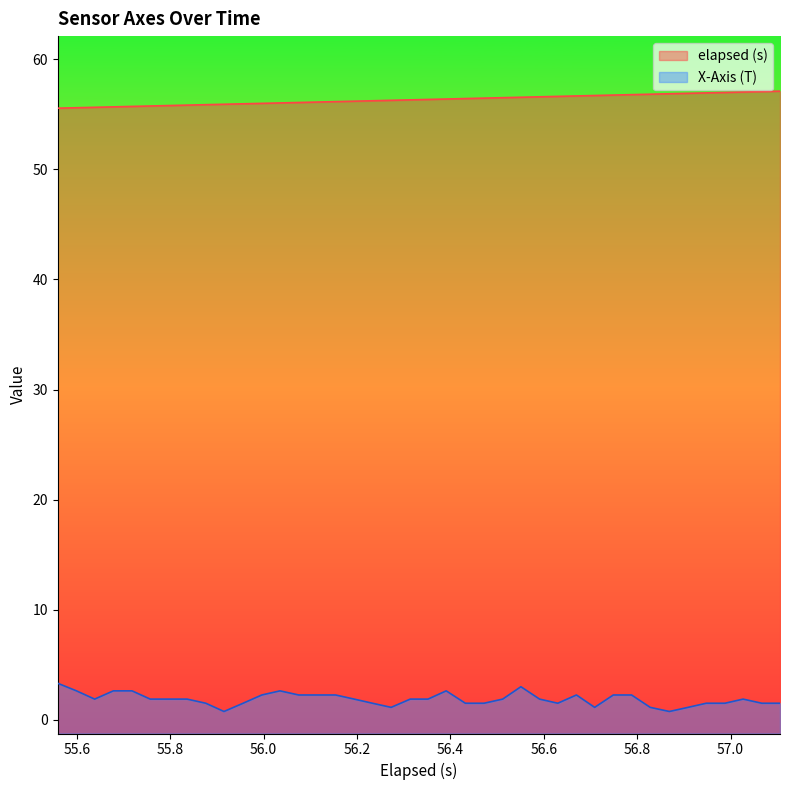

Which series has the largest total across all categories?

elapsed (s)